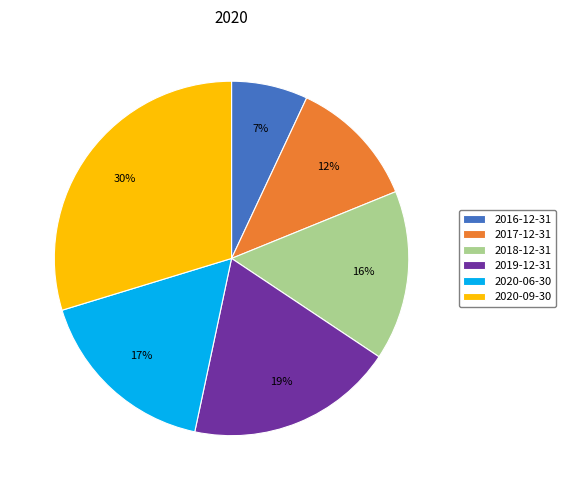

Do 2020-06-30 and 2020-09-30 together represent more than half of the pie?

No